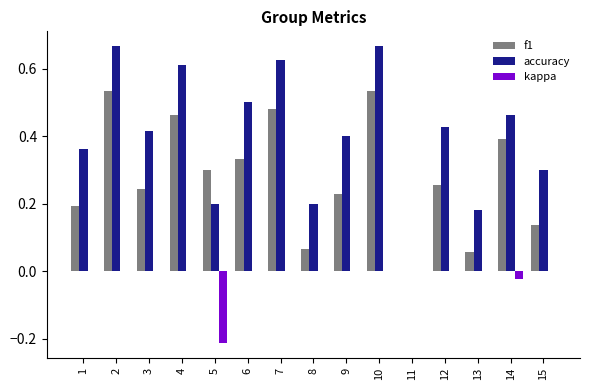

Which series changed the most between 11 and 15?

accuracy